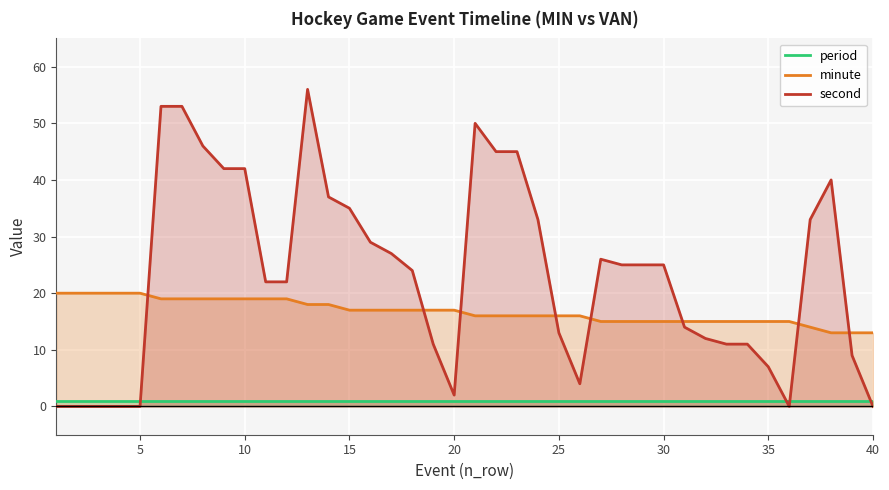

What is the approximate value of minute at 35?

15